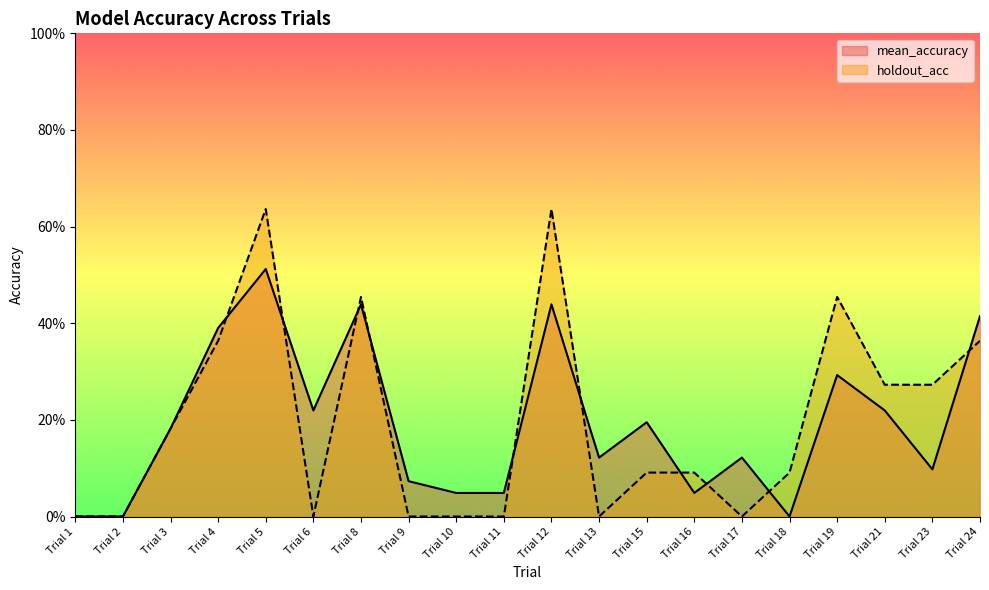

What is the total value across all series at Trial 24?

0.8